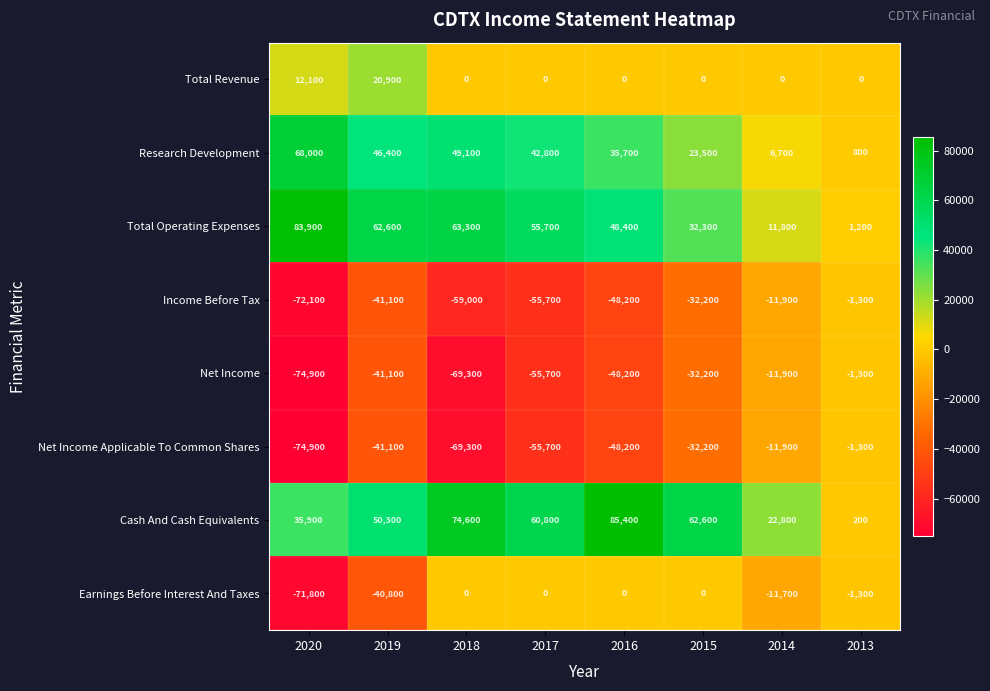

Count the number of categories in the chart.

8